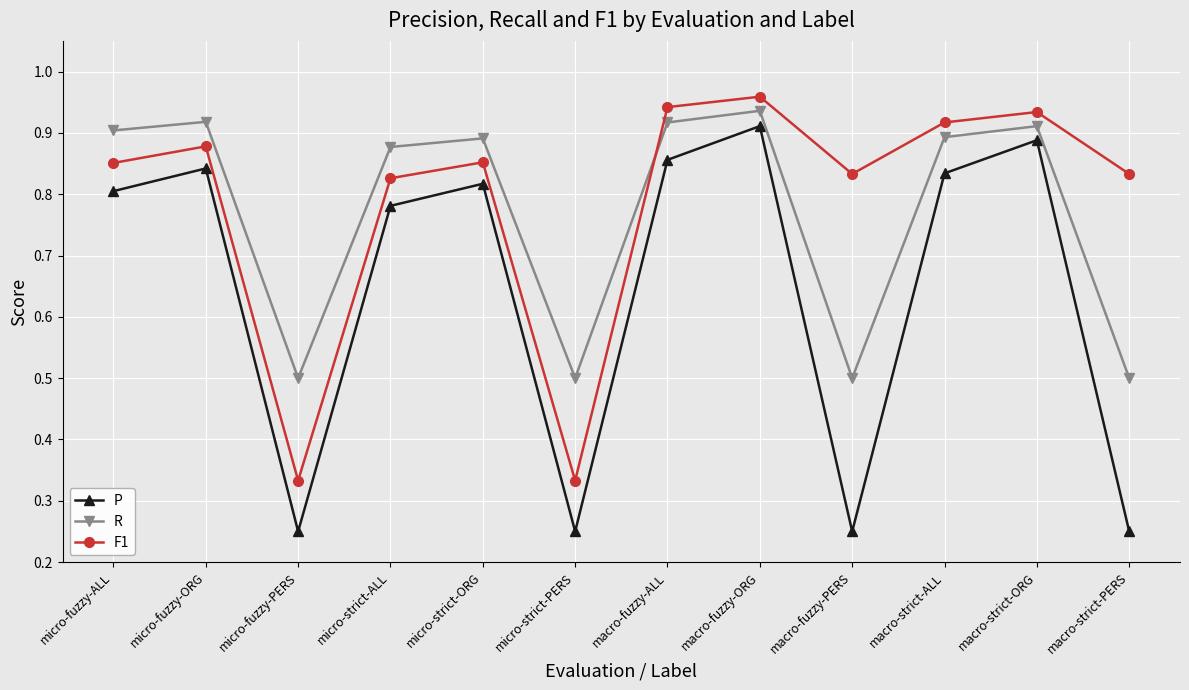

The R series shows 0.9 at macro-strict-ORG. True or false?

True